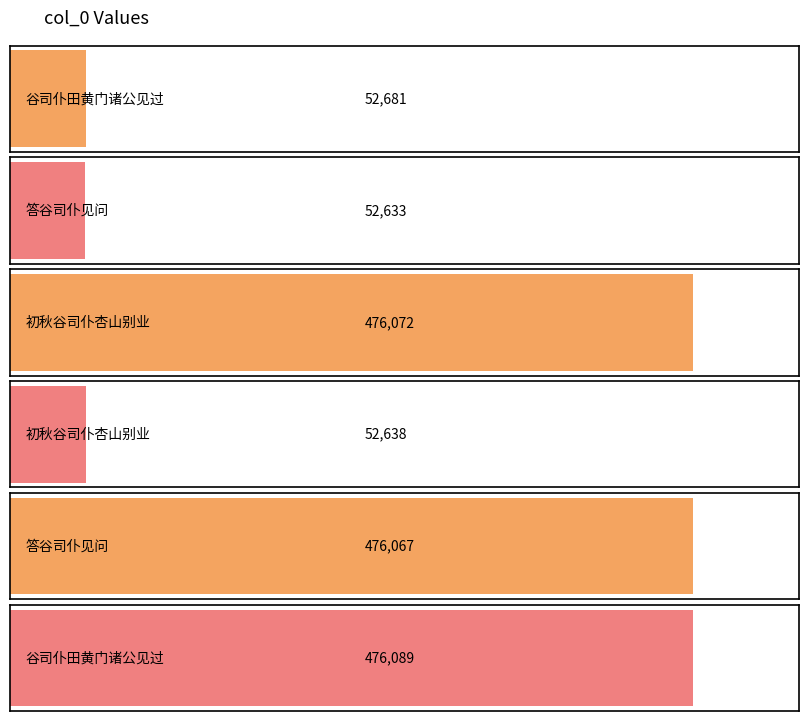

Between 谷司仆田黄门诸公见过 and 答谷司仆见问, which is larger?

谷司仆田黄门诸公见过